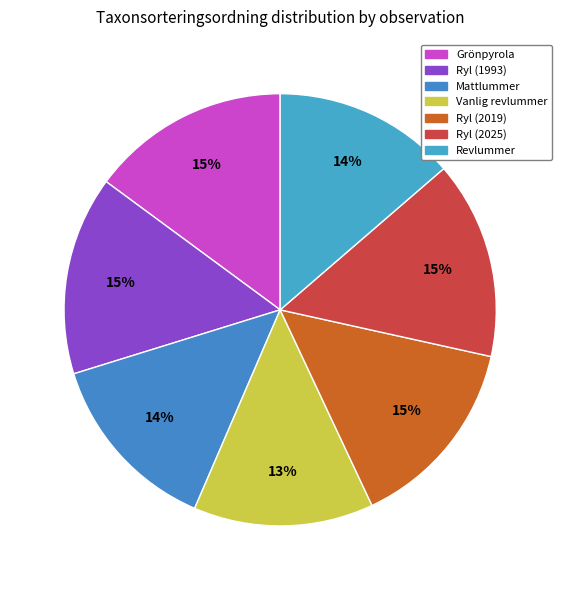

How many slices are in this pie chart?

7